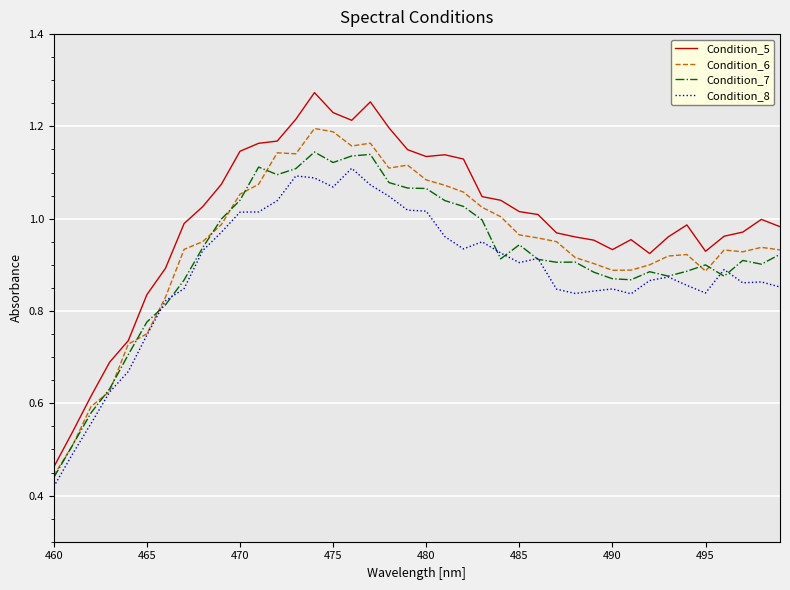

Which series has the largest total across all categories?

Condition_5